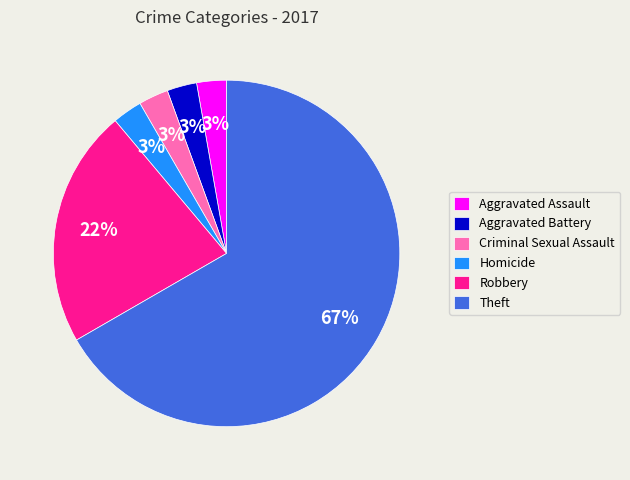

To the nearest percent, what is the average slice percentage?

17%